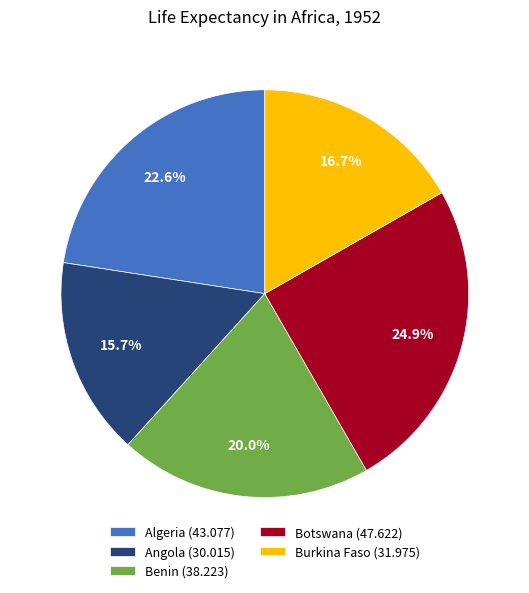

How many slices are in this pie chart?

5